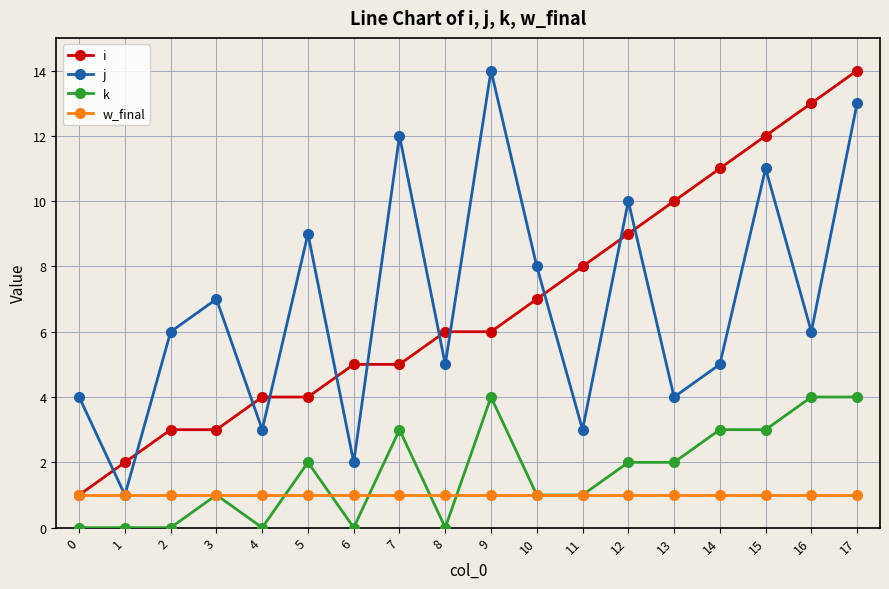

True or false: k and i cross at least once.

False